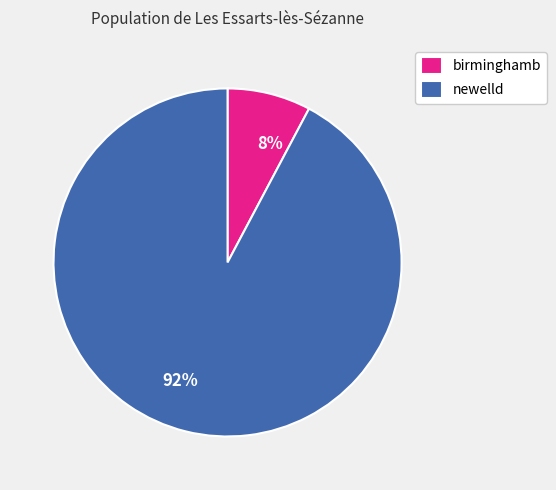

To the nearest percent, what portion does birminghamb represent?

8%